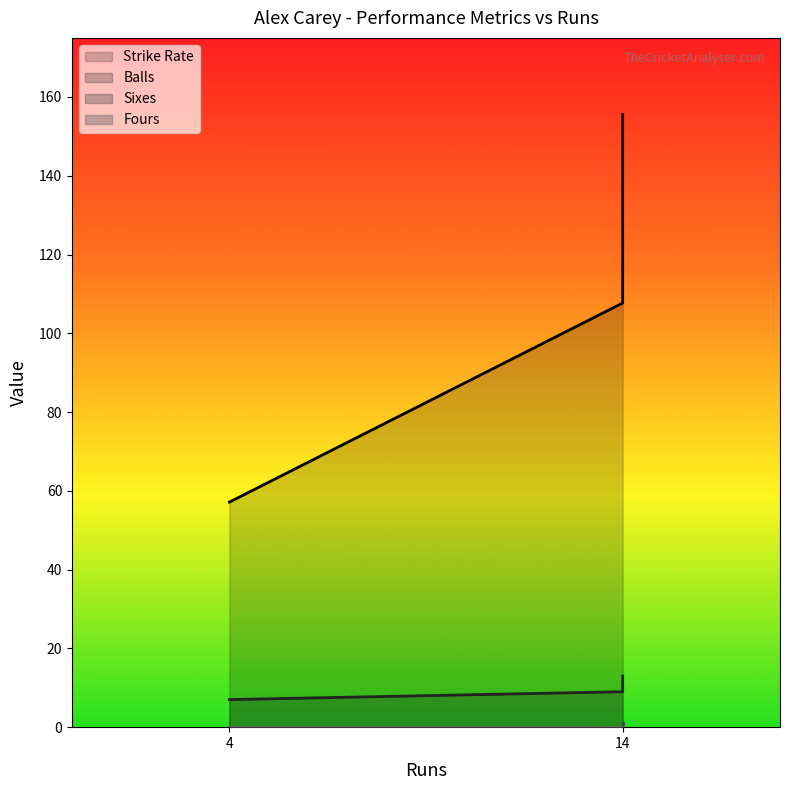

Which series has the largest total across all categories?

Strike Rate